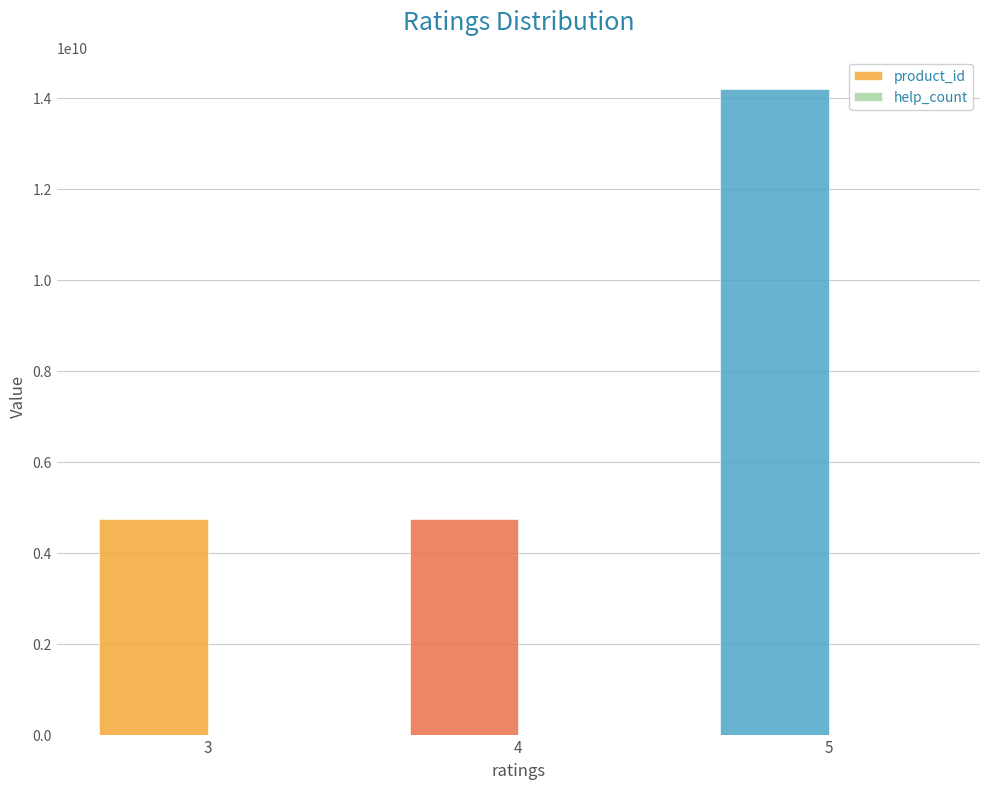

Does the chart contain any negative values?

No